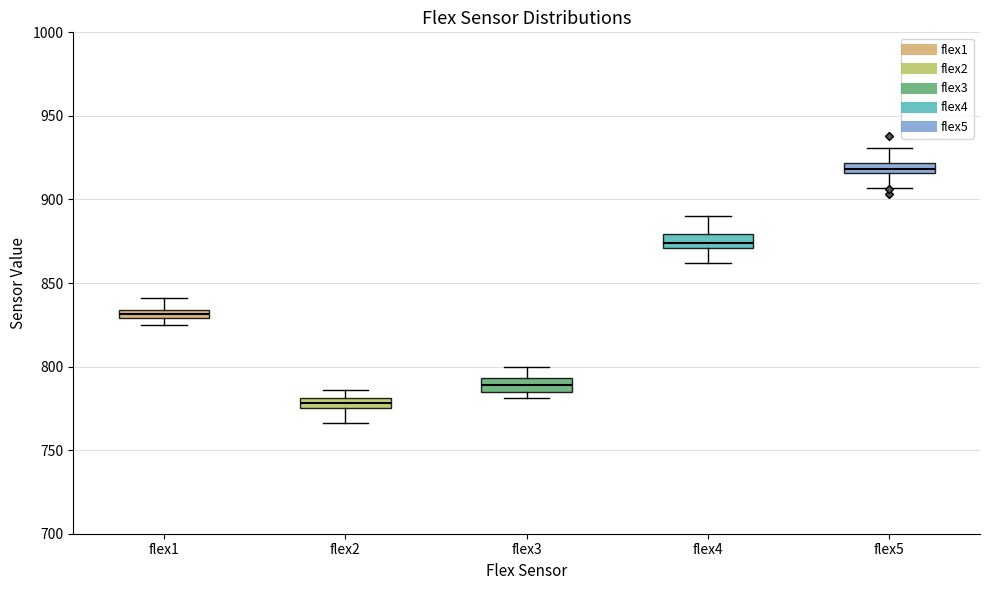

Where is the upper edge of the box for flex5 on the y-axis? The values are not printed on the chart, so give them approximately, as read against the axis.

920